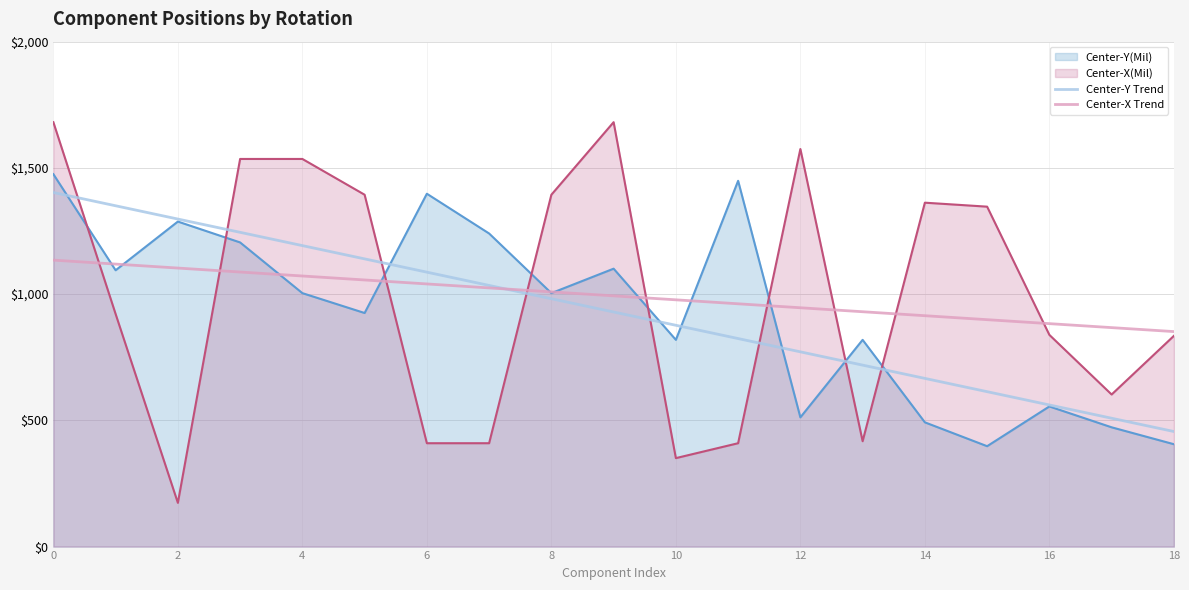

What is the spread (max minus min) of values at 18?

446.1